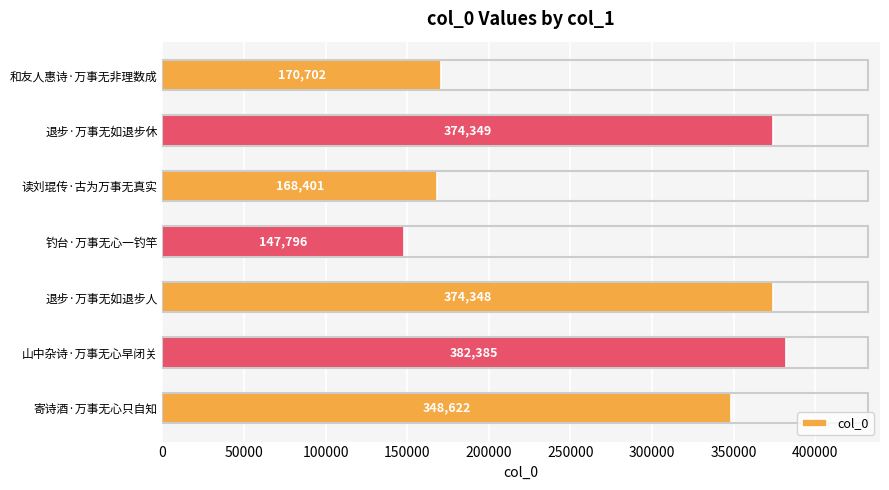

Rank the categories by value from highest to lowest.

山中杂诗·万事无心早闭关, 退步·万事无如退步休, 退步·万事无如退步人, 寄诗酒·万事无心只自知, 和友人惠诗·万事无非理数成, 读刘琨传·古为万事无真实, 钓台·万事无心一钓竿